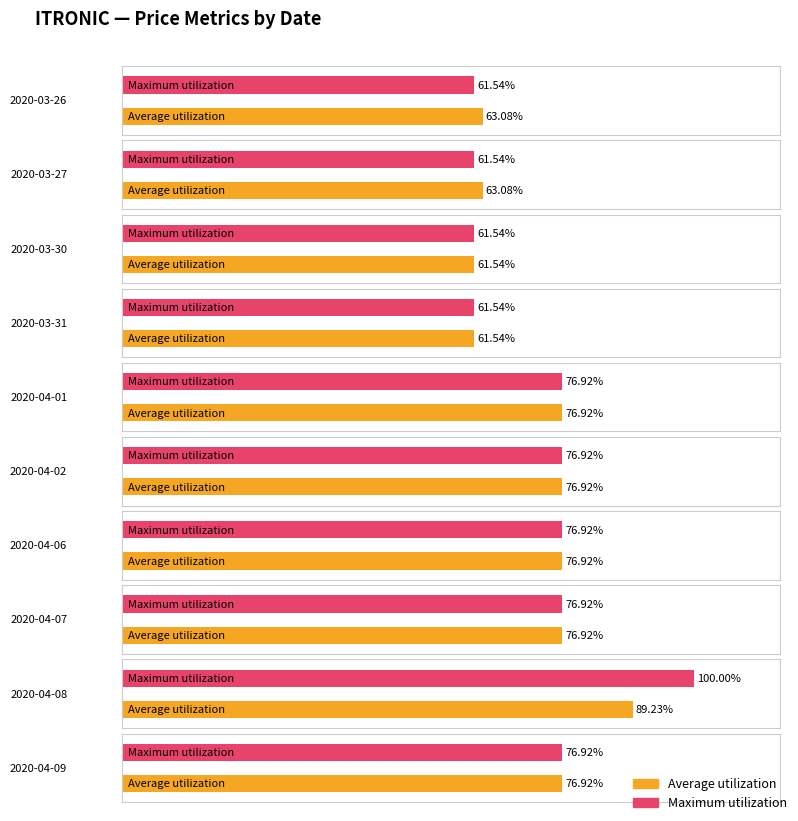

The low series shows 0.1 at 2020-03-31. True or false?

False